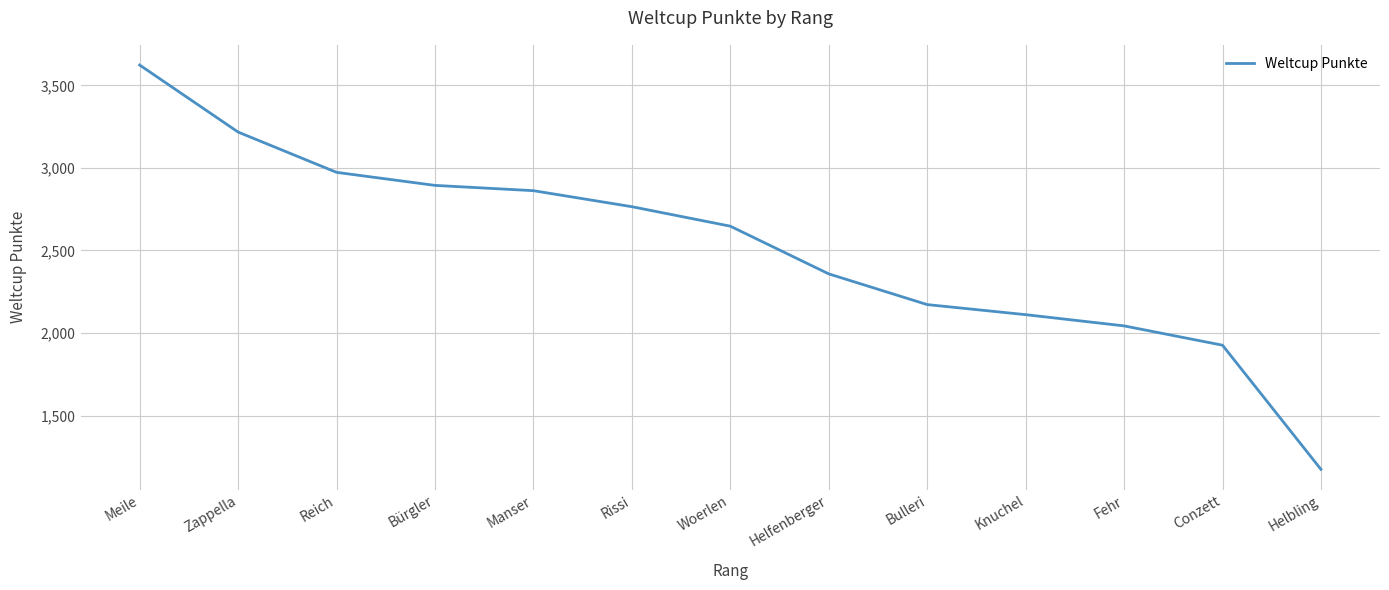

What is the change in value from Bürgler to Fehr?

-851